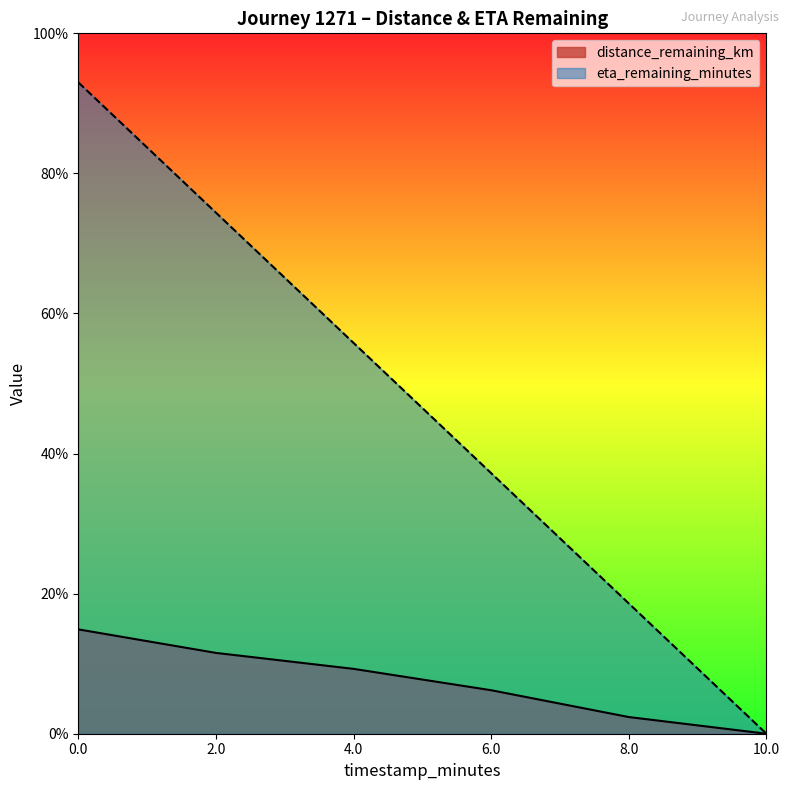

The value of eta_remaining_minutes at 2.0 is 7.4. True or false?

True